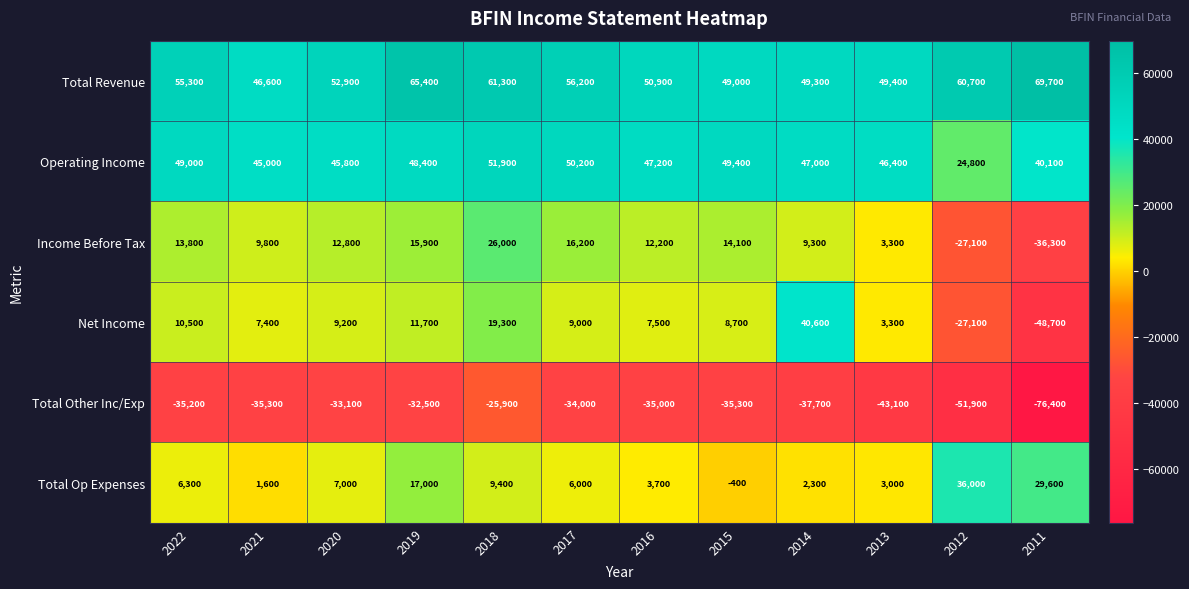

What is the difference between the maximum and minimum values in the Total Op Expenses series?

36400